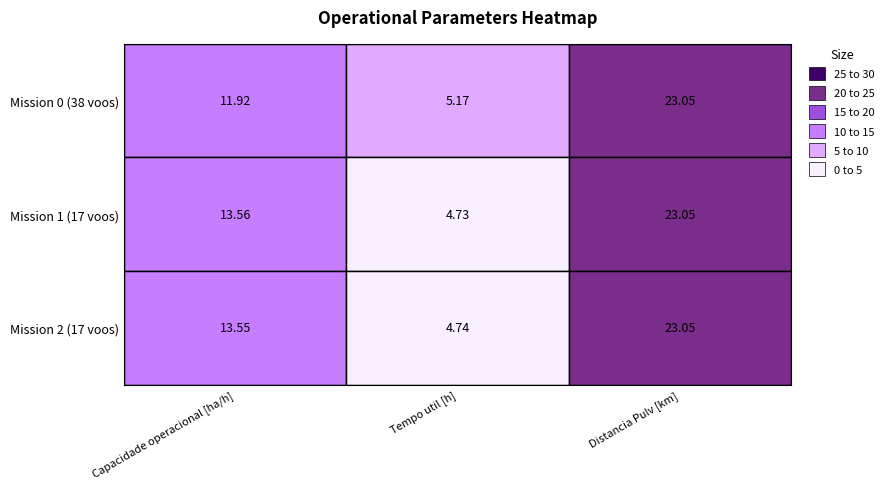

What is the sum of the Row 1 values at 1 and 2?

27.1